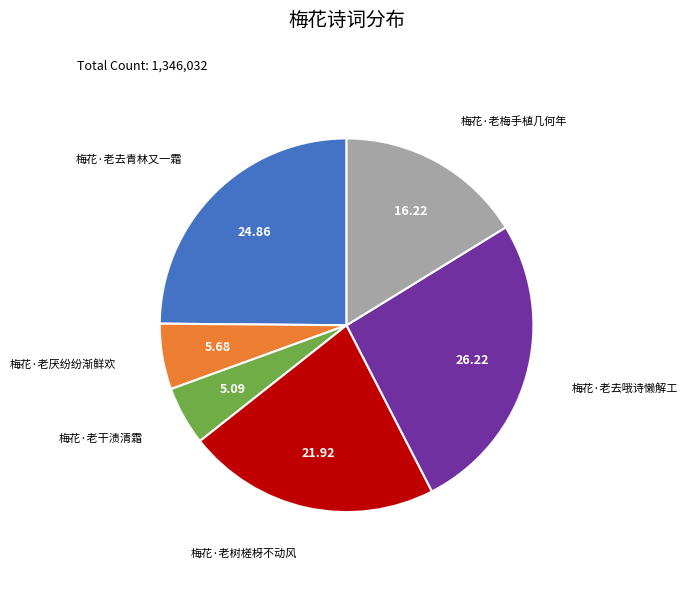

How many segments does this pie chart have?

6